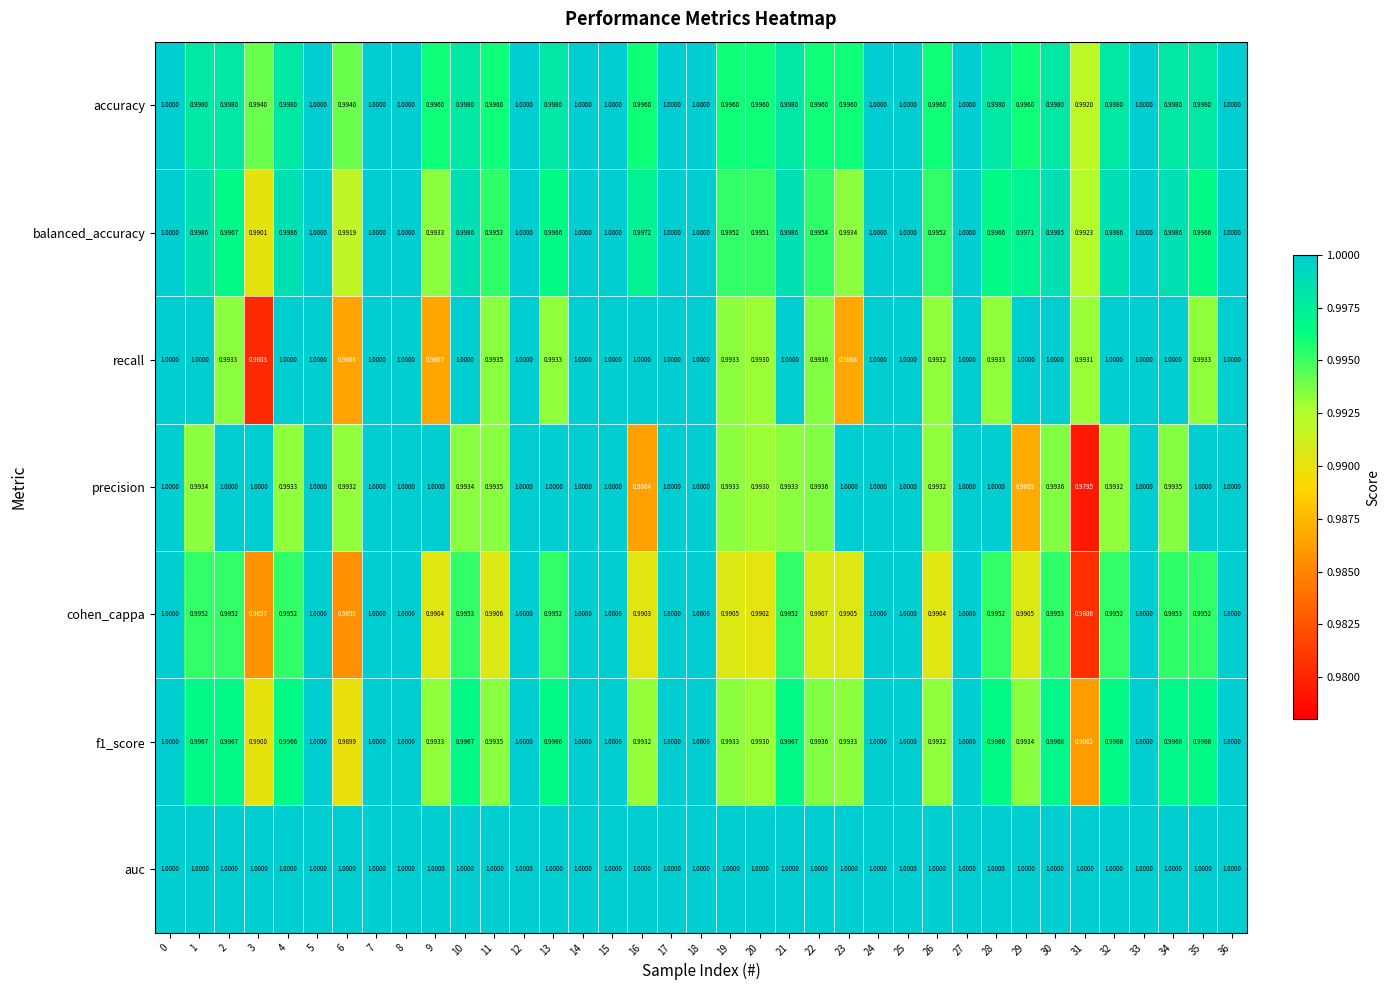

Which series changed the most between 5 and 30?

precision